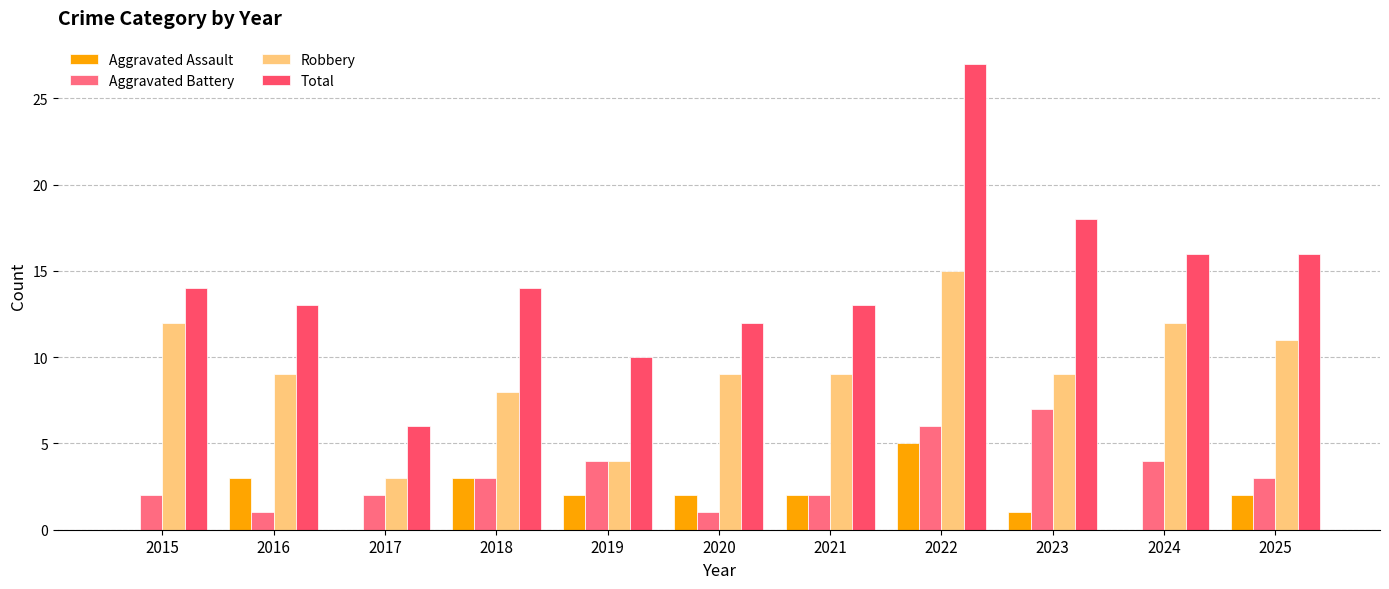

True or false: Aggravated Assault has a value of 2 at 2024.

False